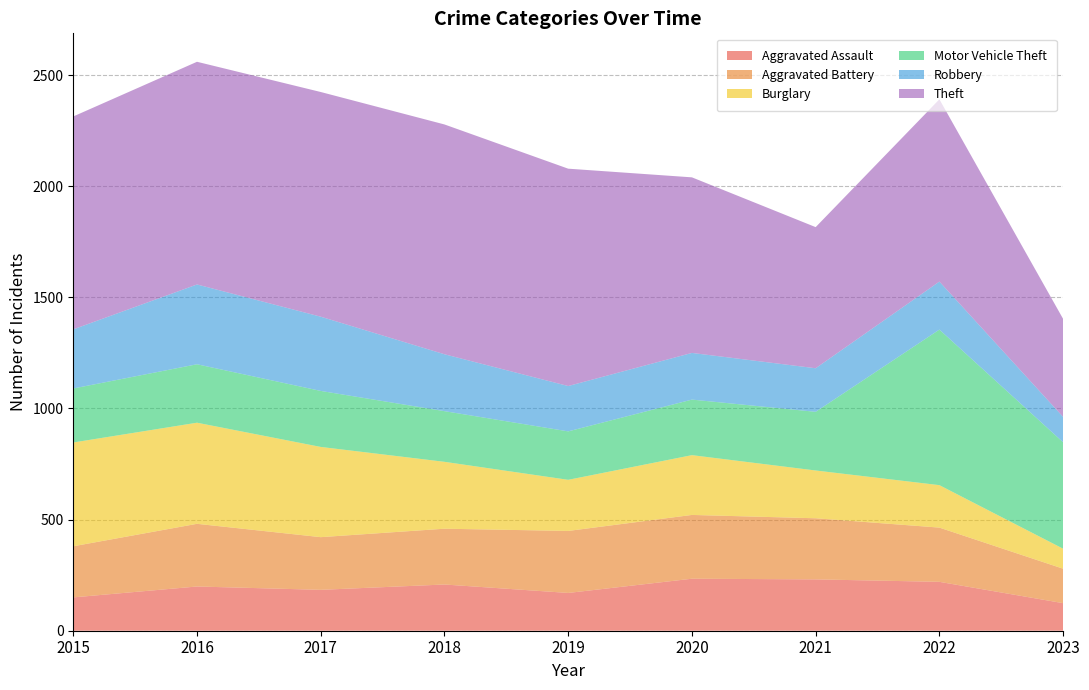

Reading left to right, transcribe all the data shown in this chart.

Aggravated Assault: 150	199	184	208	170	234	231	220	124
Aggravated Battery: 230	282	237	251	279	287	275	244	155
Burglary: 467	455	406	301	230	269	215	191	90
Motor Vehicle Theft: 243	263	252	228	218	250	264	700	479
Robbery: 266	359	334	256	204	210	196	216	114
Theft: 958	1002	1011	1034	978	790	635	820	441